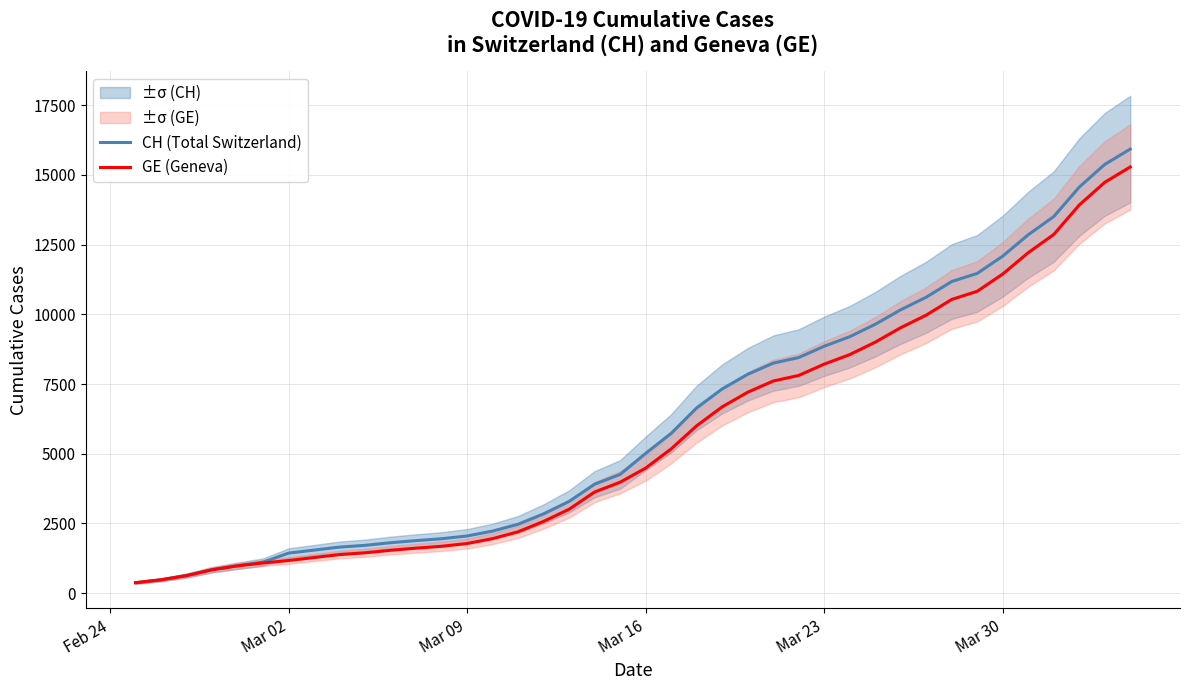

What is the maximum value shown in the chart?

15926